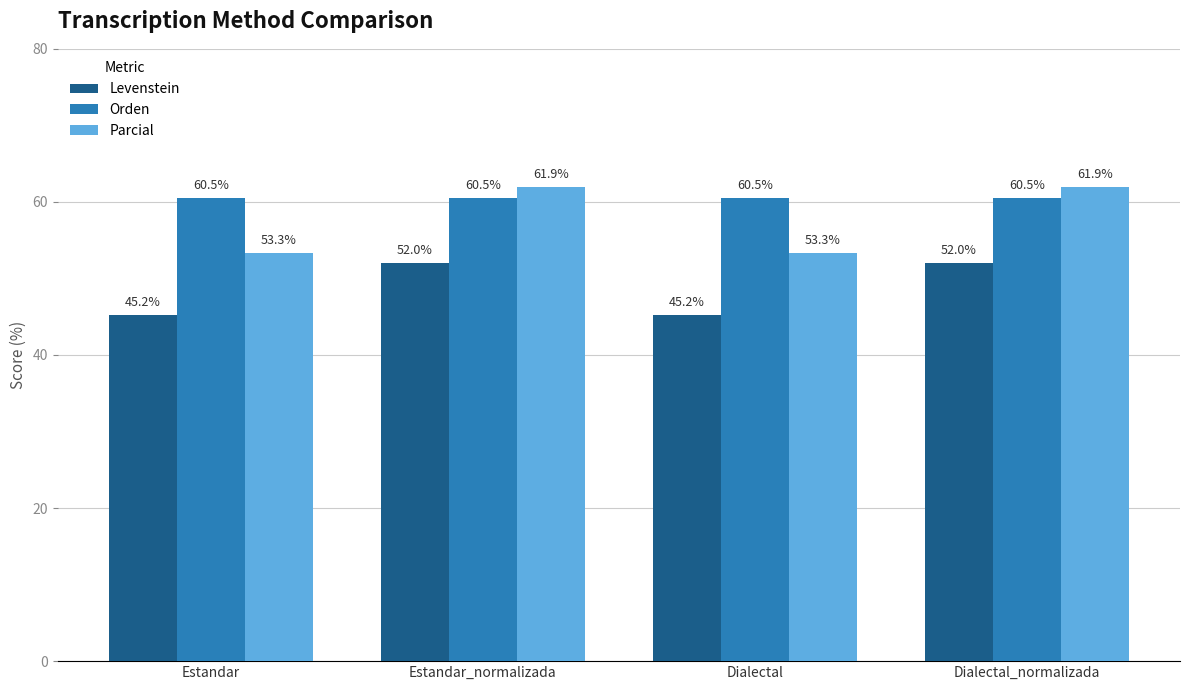

What is the label of the 1st bar from the left?

Estandar